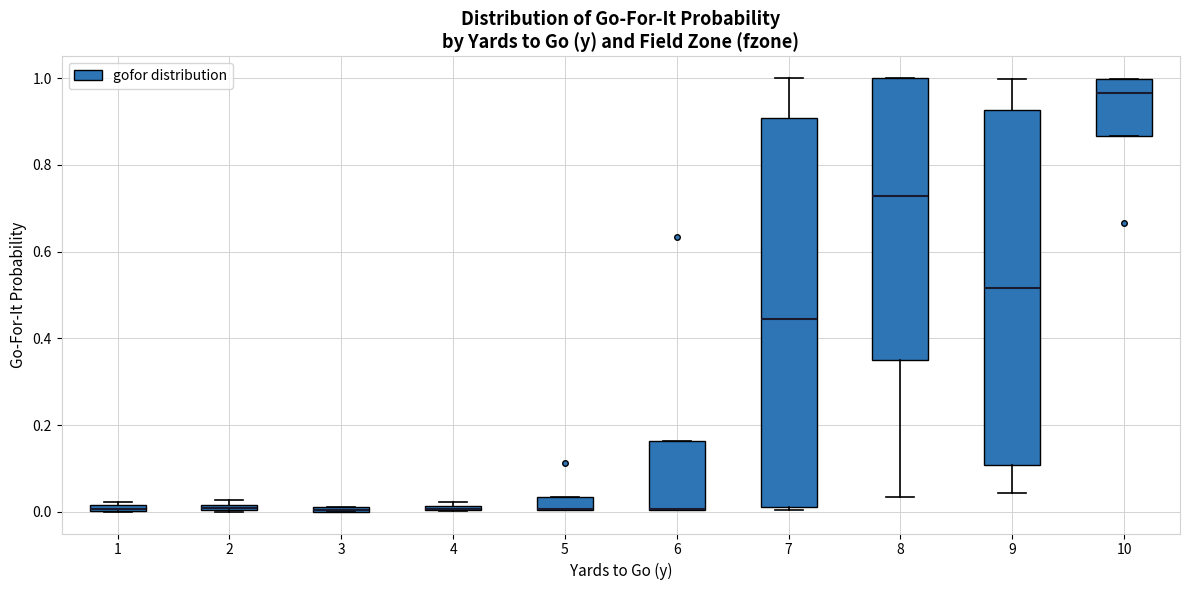

Which box is the tallest, from its lower edge to its upper edge?

7